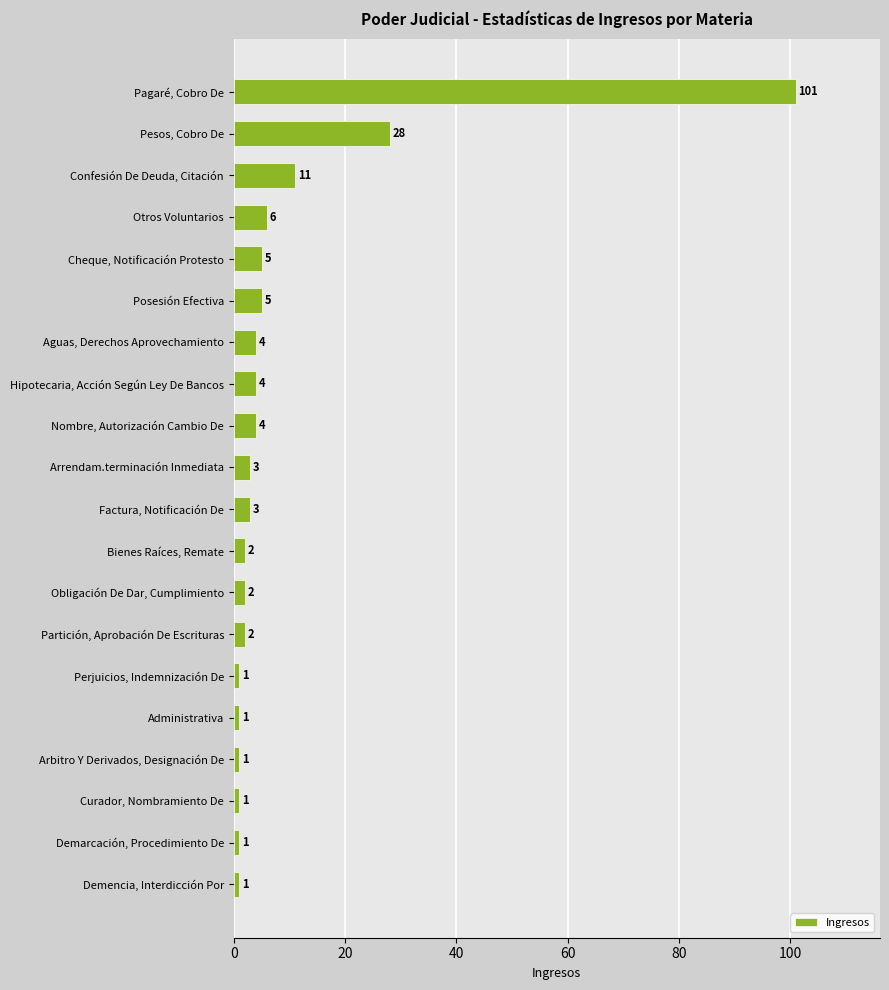

What is the value of the 9th bar from the top?

4